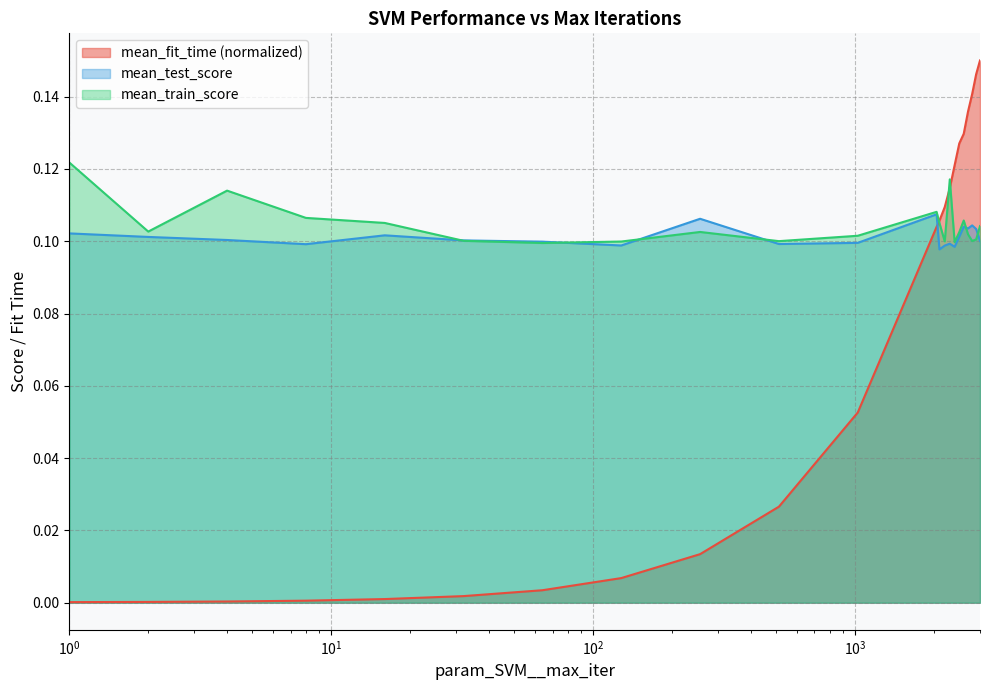

List the series in order of their peak value, highest first.

mean_fit_time (normalized), mean_train_score, mean_test_score